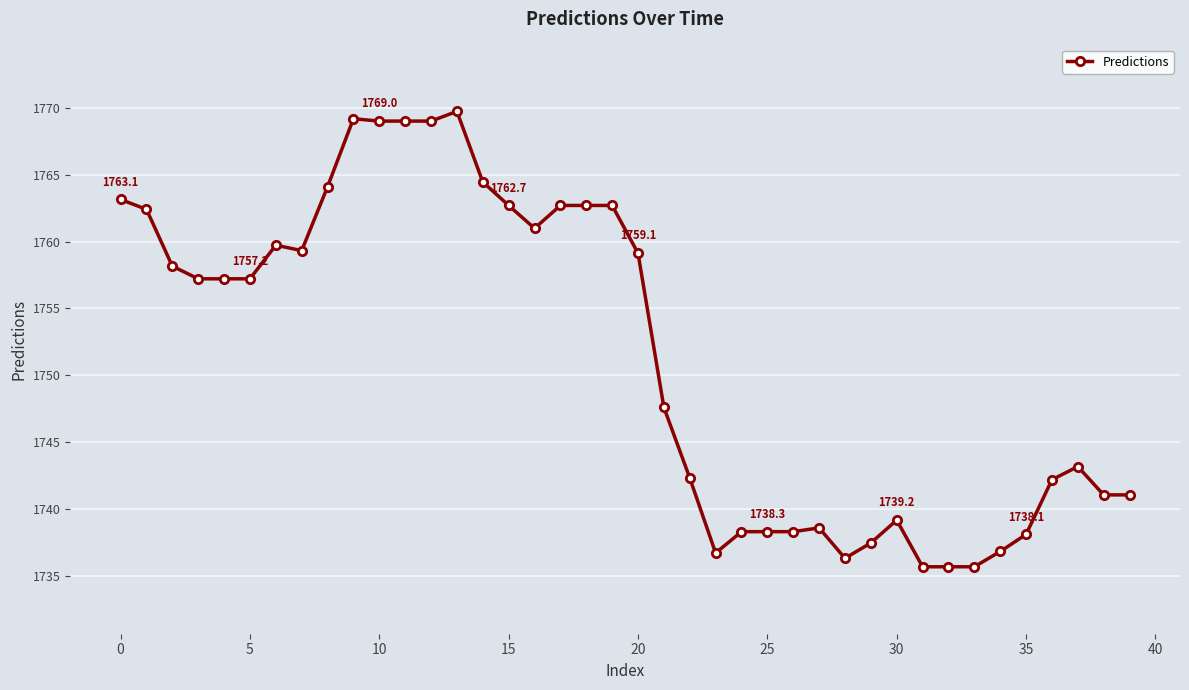

What is the average value?

1751.6